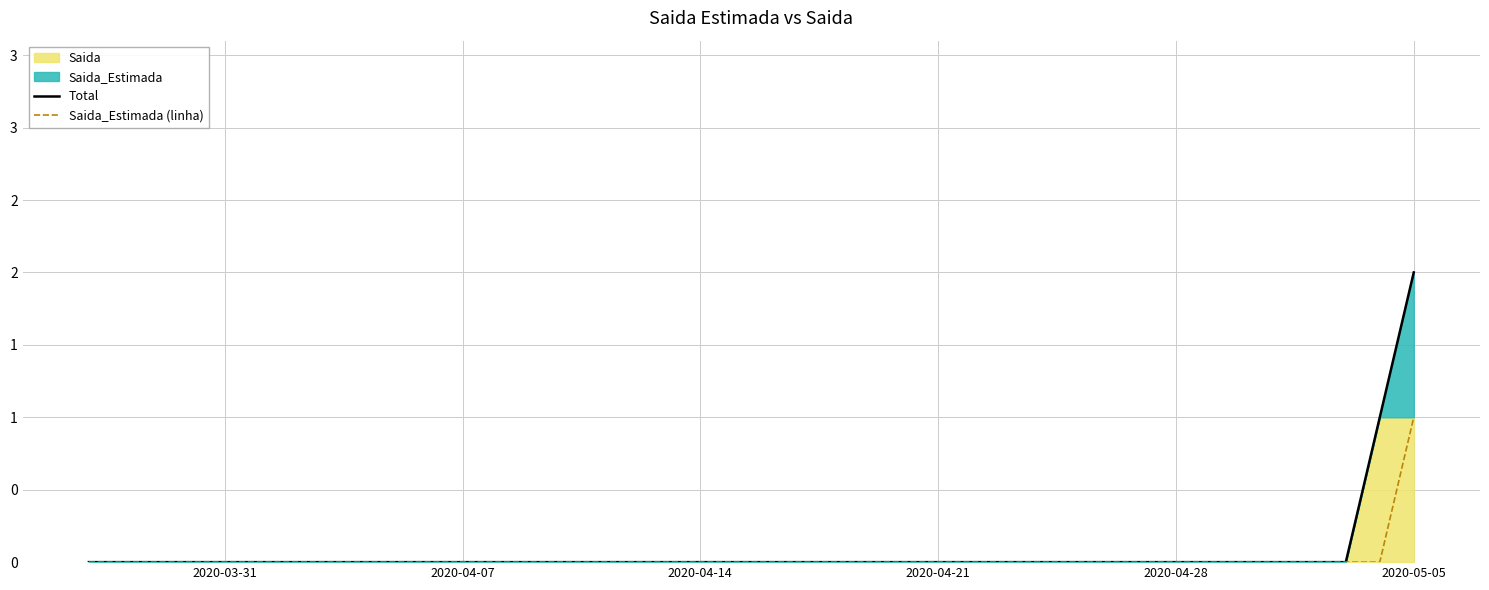

Which series has the largest total across all categories?

Total